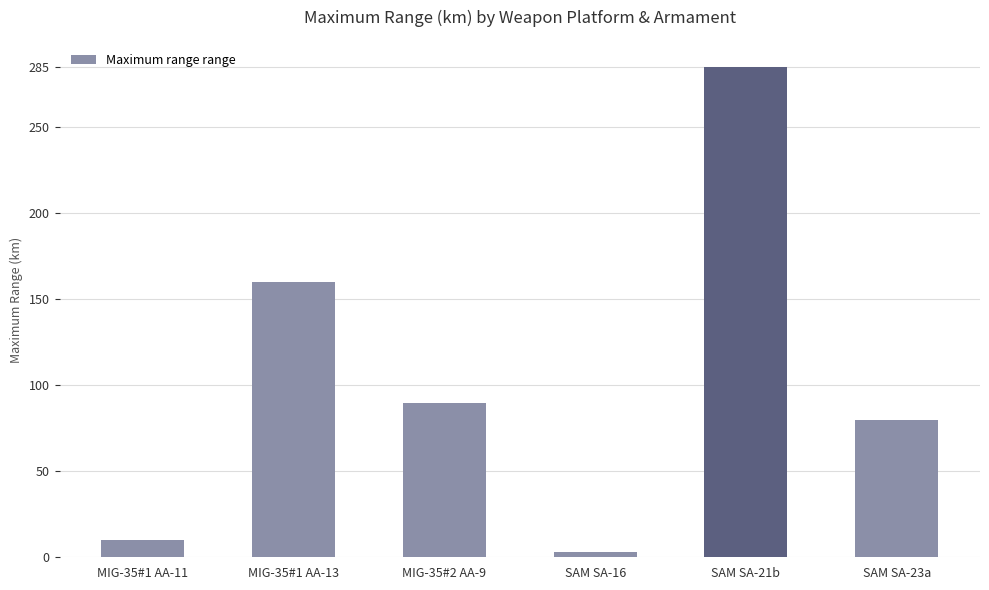

Which has a higher value, SAM SA-16 or SAM SA-21b?

SAM SA-21b